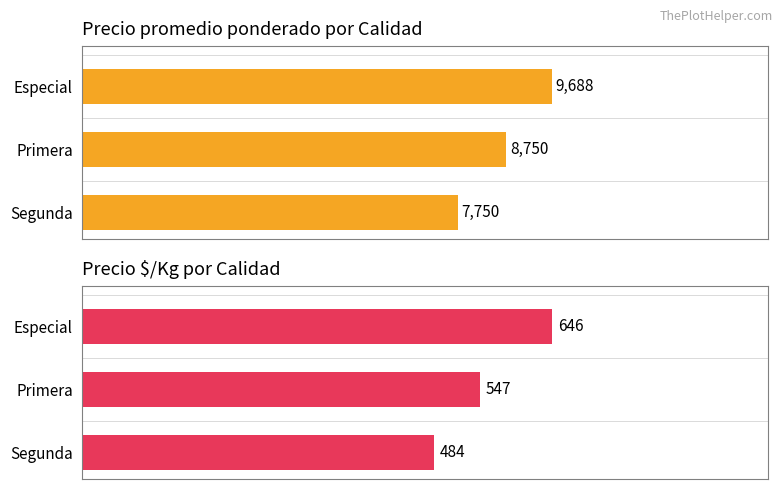

Which series has the widest spread of values?

Precio promedio ponderado